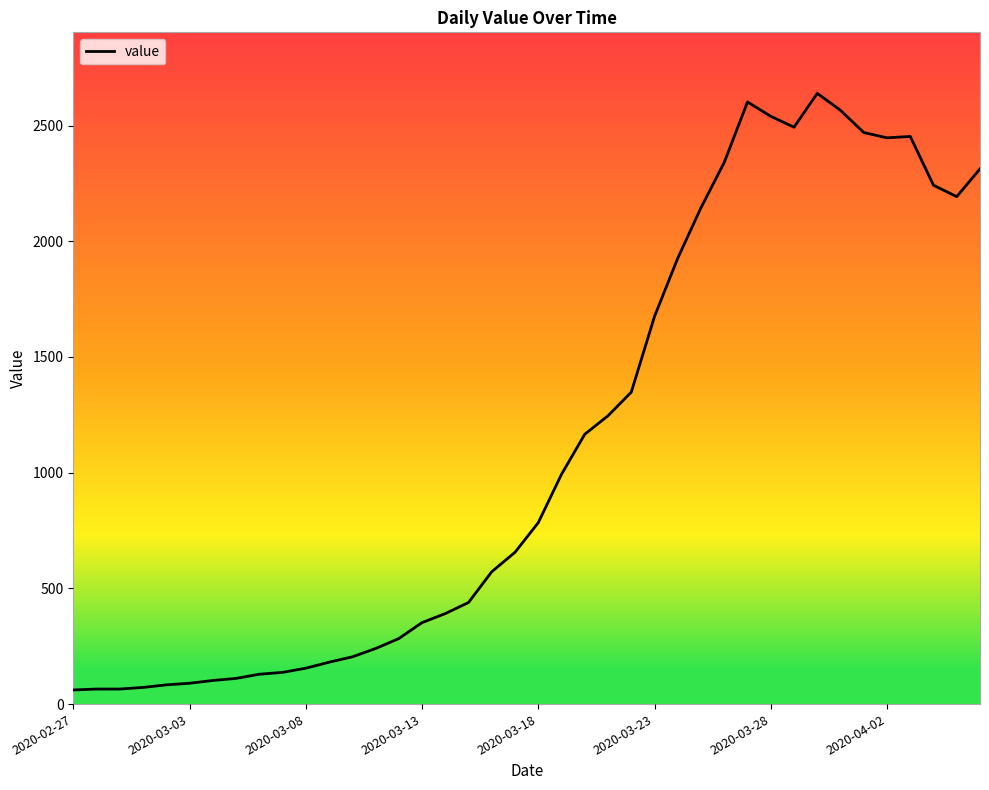

What is the difference between the maximum and minimum values?

2578